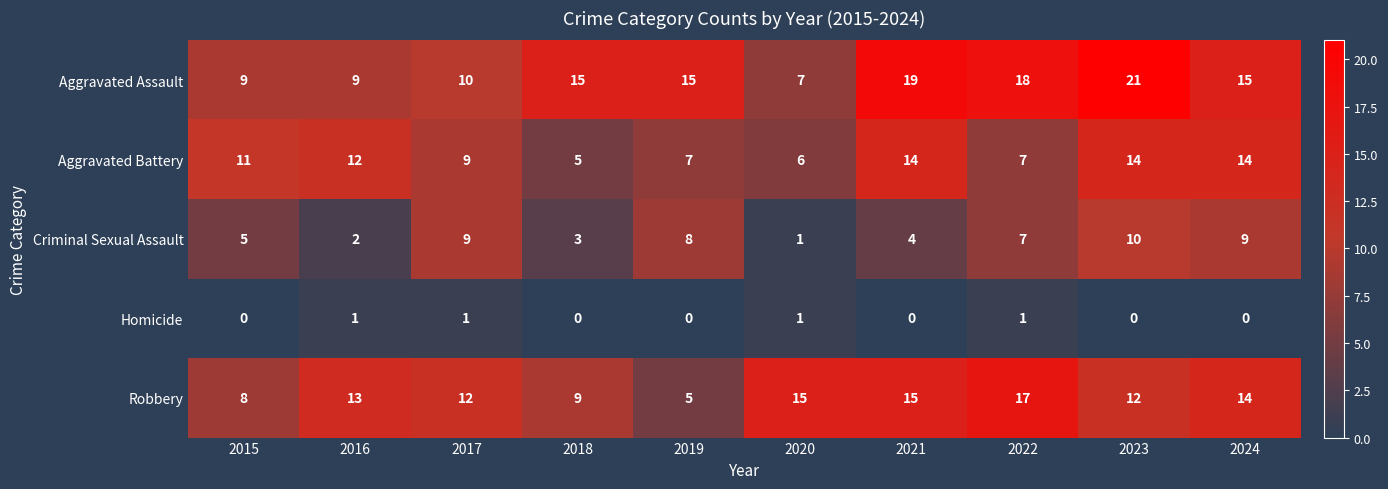

Which series has the largest total across all categories?

Aggravated Assault